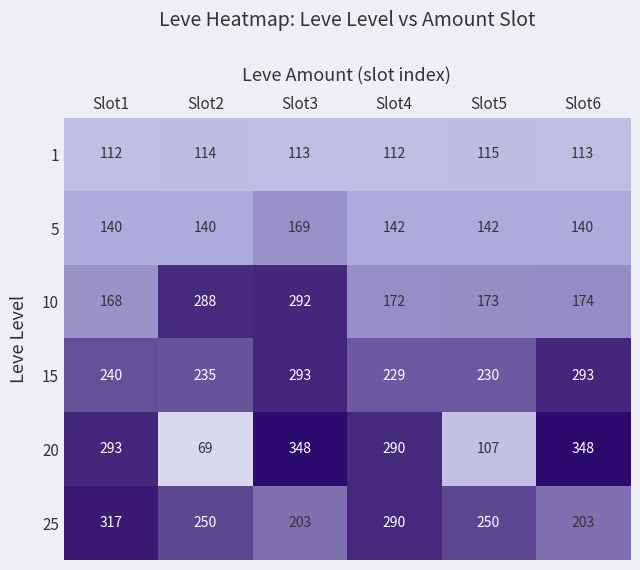

What is the difference between the maximum and second lowest values in the 15 series?

63